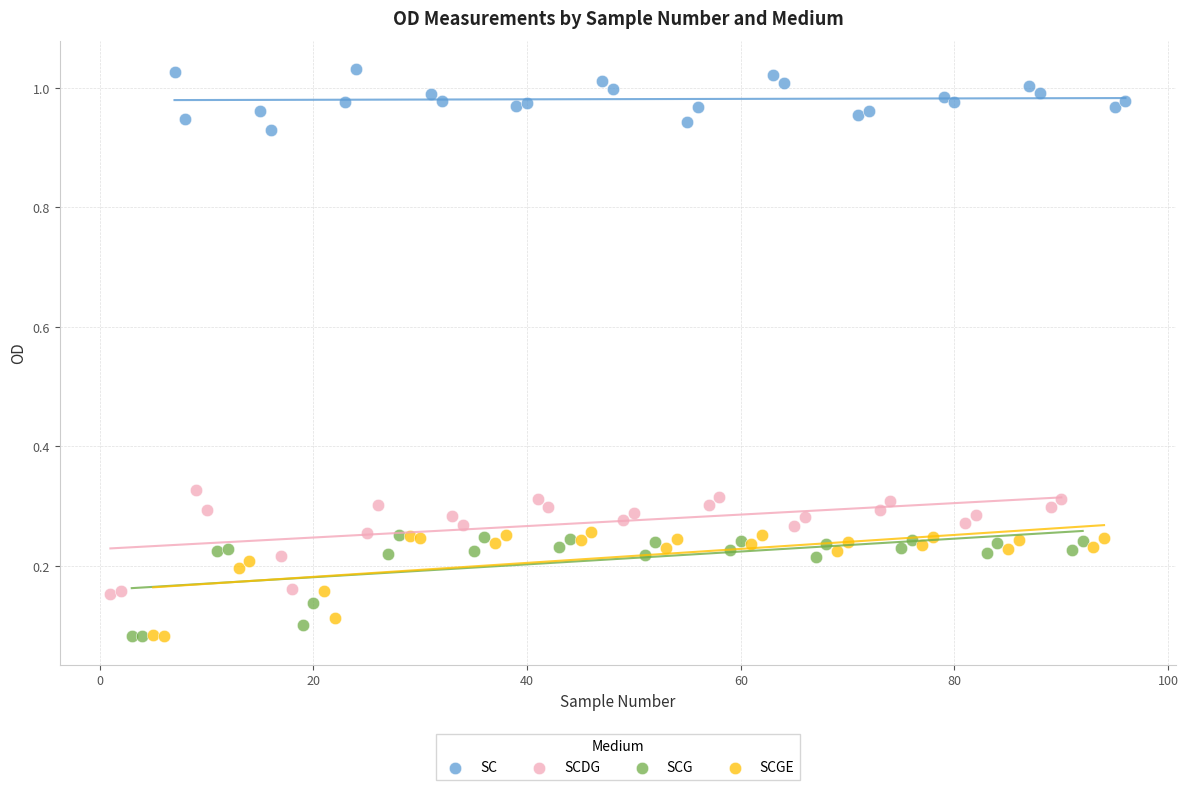

Which series reaches the maximum Y coordinate?

SC